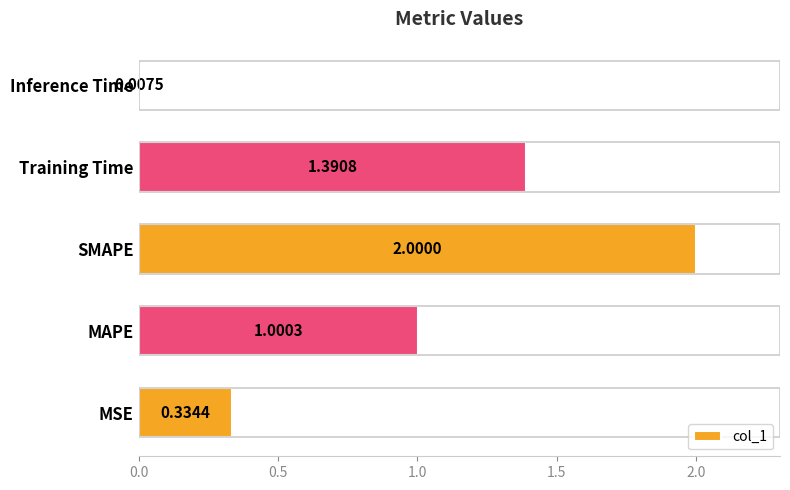

Count the number of values greater than 1.

3